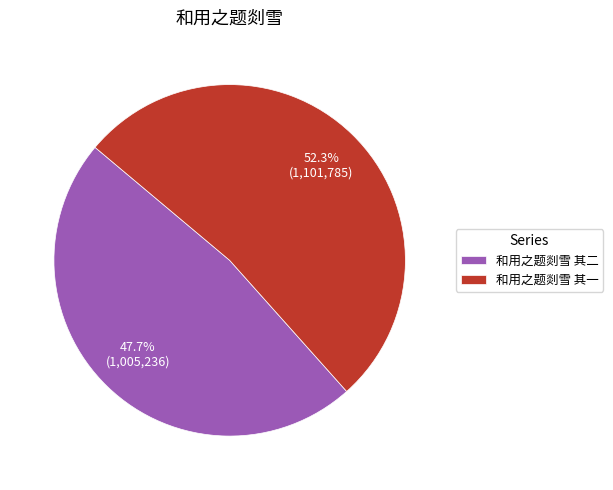

What is the total percentage of 和用之题剡雪 其二 and 和用之题剡雪 其一?

100.0%